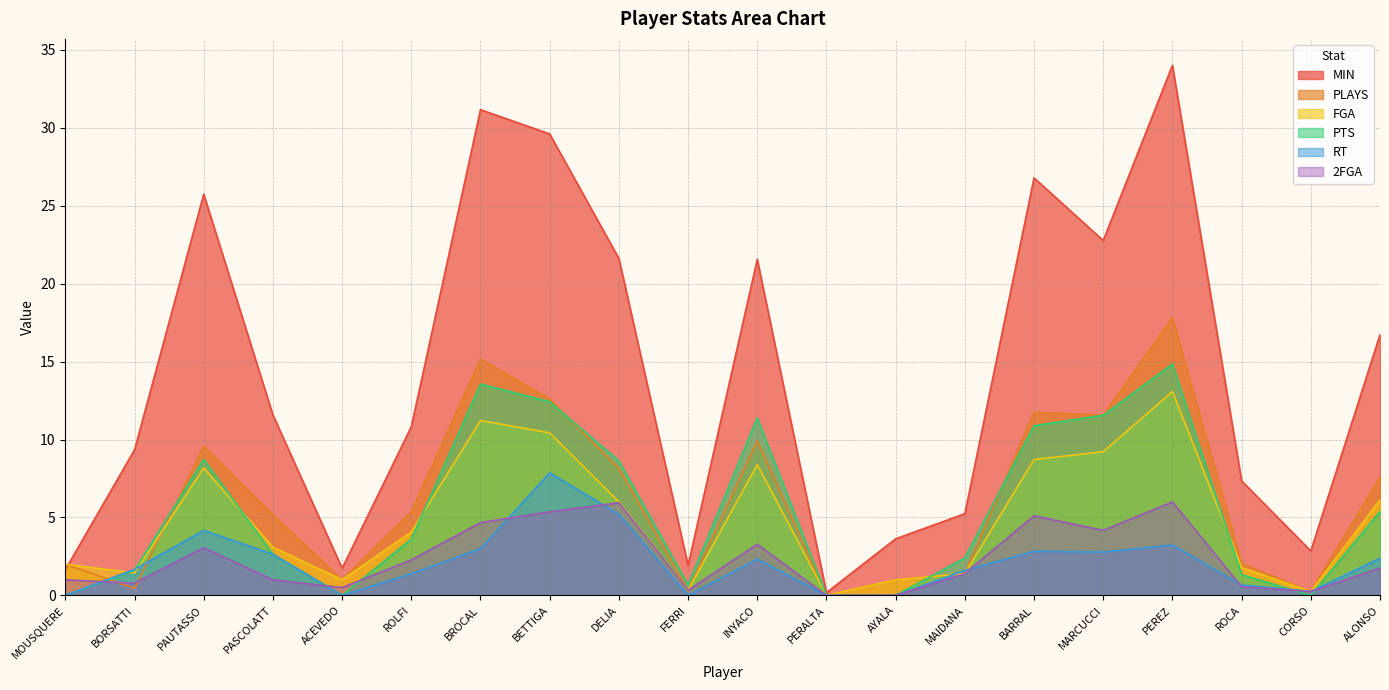

Reading left to right, transcribe all the data shown in this chart.

MIN: 1.6	9.3	25.7	11.6	1.7	10.8	31.2	29.6	21.6	1.9	21.6	0.2	3.6	5.2	26.8	22.8	34.0	7.3	2.9	16.7
PLAYS: 2.0	0.4	9.6	5.2	1.0	5.4	15.2	12.6	8.1	0.3	9.9	0.0	1.0	1.4	11.8	11.6	17.8	2.0	0.2	7.6
FGA: 2.0	1.4	8.2	3.1	1.0	4.1	11.2	10.4	6.0	0.3	8.4	0.0	1.0	1.4	8.7	9.2	13.1	1.8	0.2	6.1
PTS: 0.0	1.6	8.7	2.6	0.0	3.6	13.6	12.4	8.6	0.7	11.4	0.0	0.0	2.4	10.9	11.6	14.8	1.3	0.0	5.4
RT: 0.0	1.7	4.2	2.6	0.0	1.4	3.0	7.9	5.2	0.0	2.3	0.0	0.0	1.6	2.8	2.8	3.2	0.7	0.2	2.4
2FGA: 1.0	0.8	3.1	1.0	0.5	2.3	4.7	5.4	6.0	0.3	3.3	0.0	0.0	1.4	5.1	4.2	6.0	0.6	0.2	1.8